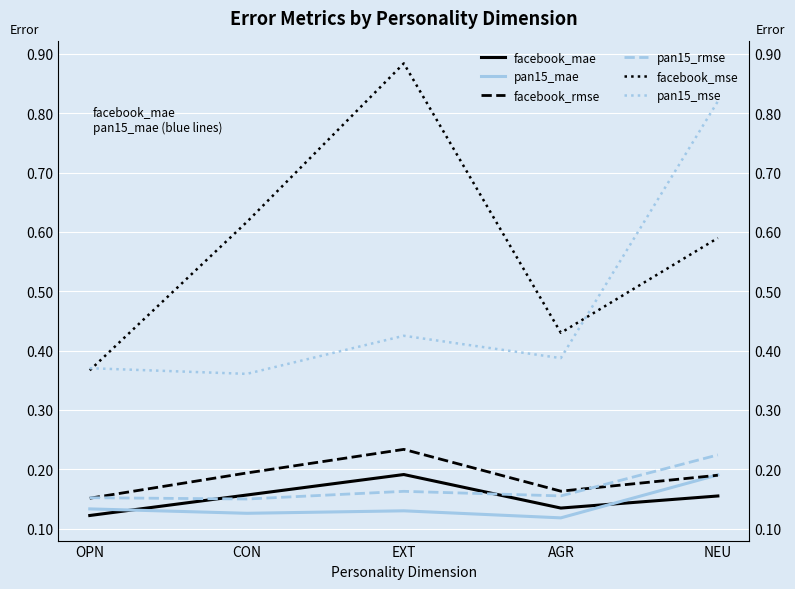

True or false: facebook_mse and pan15_mae intersect in this chart.

False